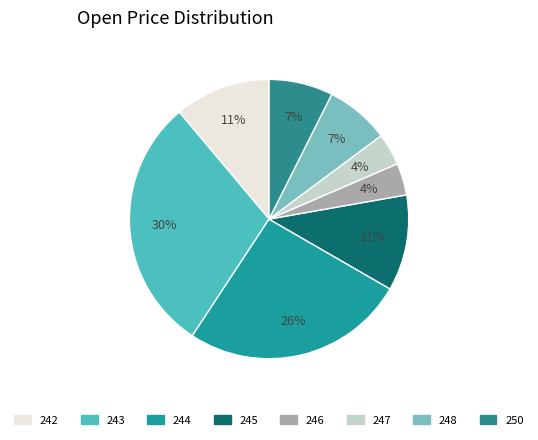

How many segments does this pie chart have?

8